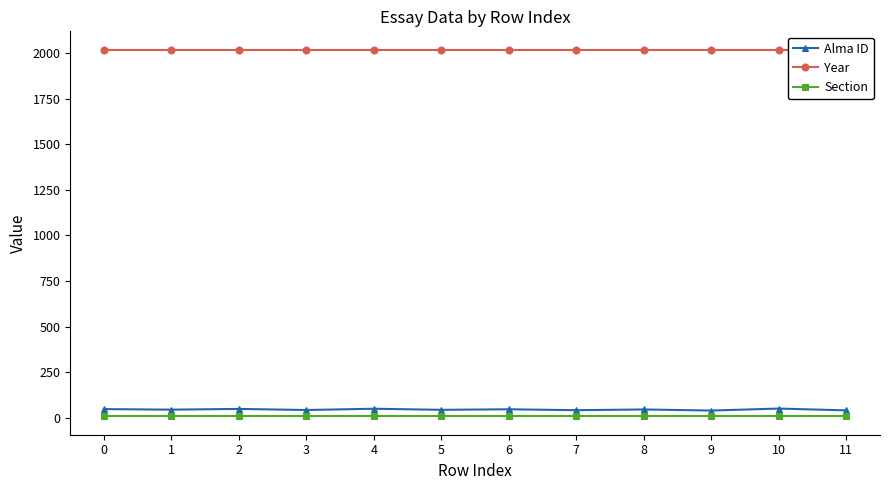

Is the value of Alma ID at 4 greater than the value of Section at 0?

Yes